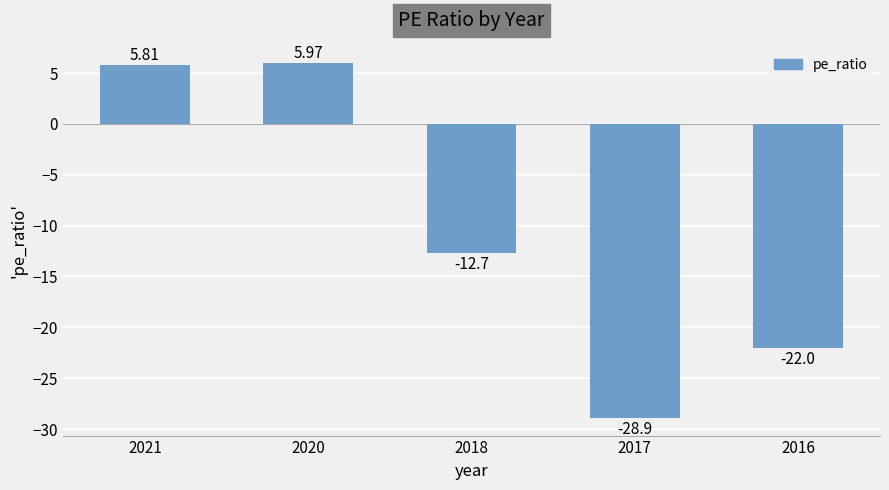

How many bars are there in total?

5